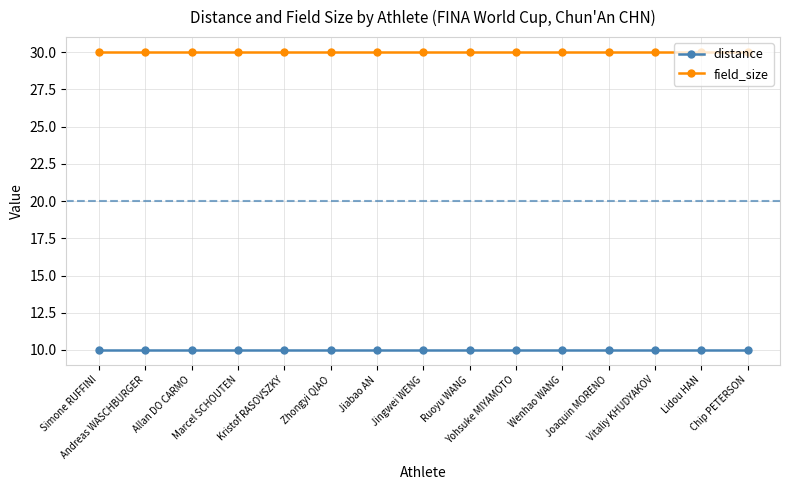

What are all the series names shown in the legend?

distance, field_size